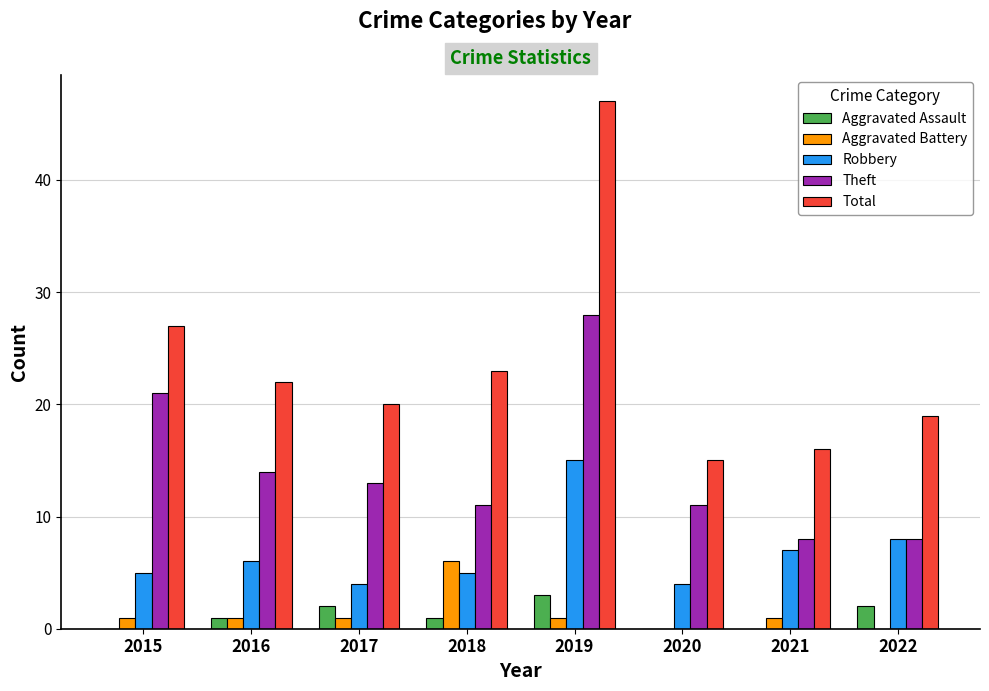

Which category has the highest value across all series?

2019